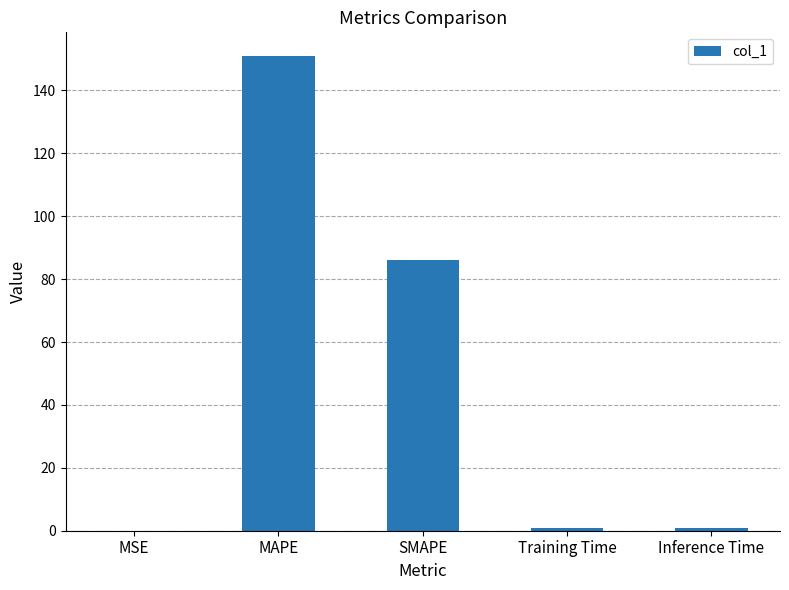

Which category has the highest value across all series?

MAPE